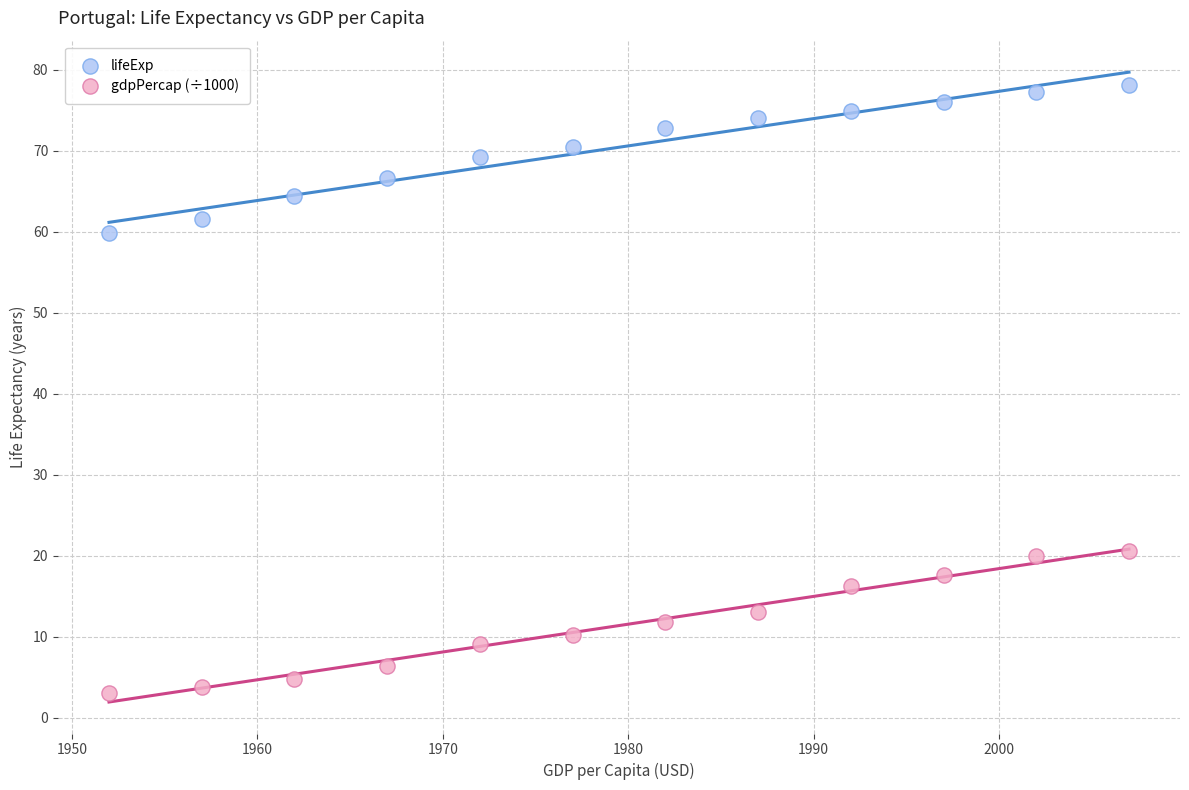

Across all data points, what is the range of Y values (max minus min)?

75.0